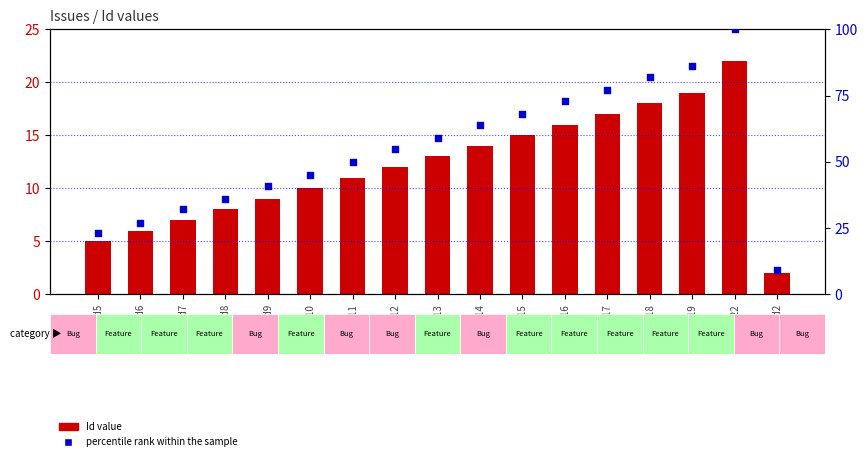

Which series has the largest total across all categories?

percentile rank within the sample